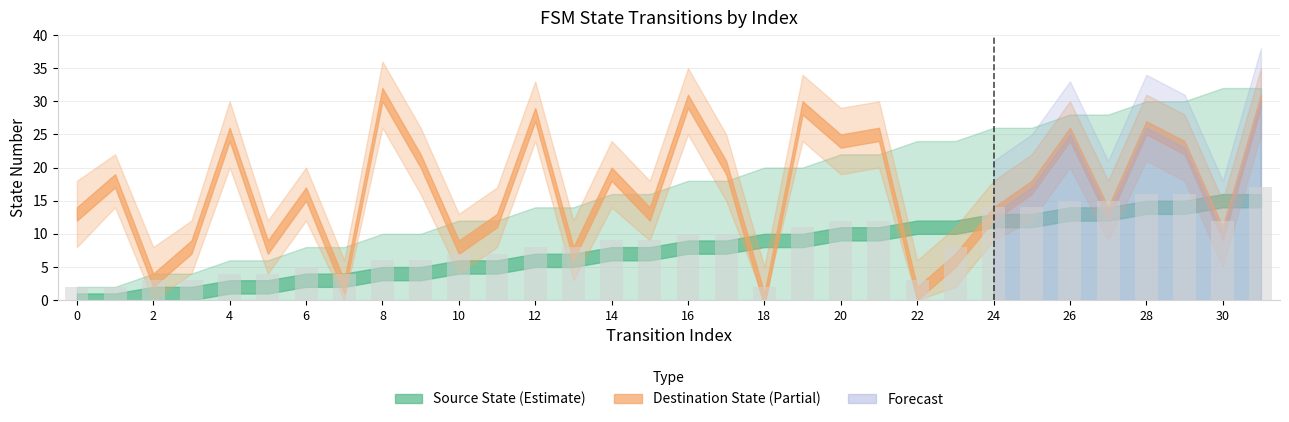

What is the greatest value displayed?

17